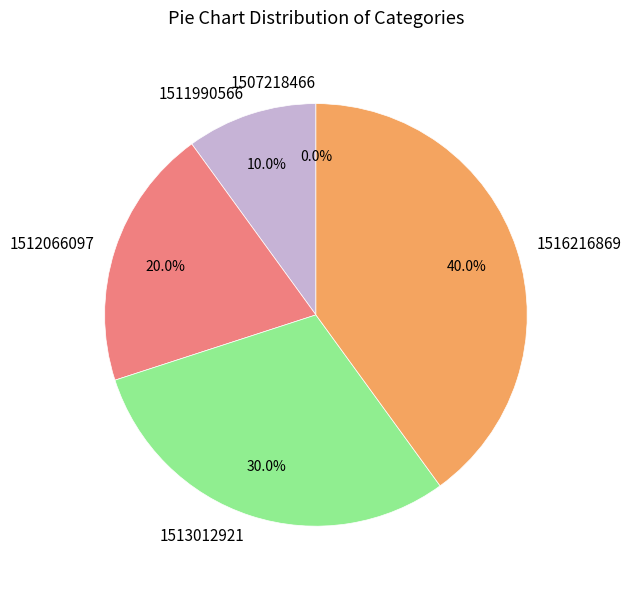

Is 1511990566 the majority of the pie?

No